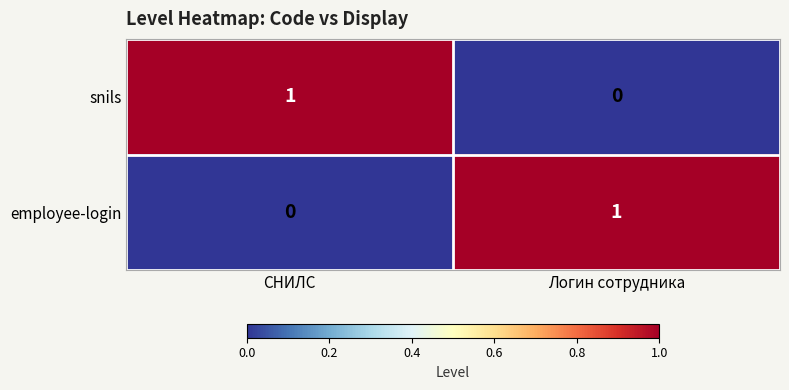

Is the value of employee-login at Логин сотрудника greater than the value of snils at Логин сотрудника?

Yes